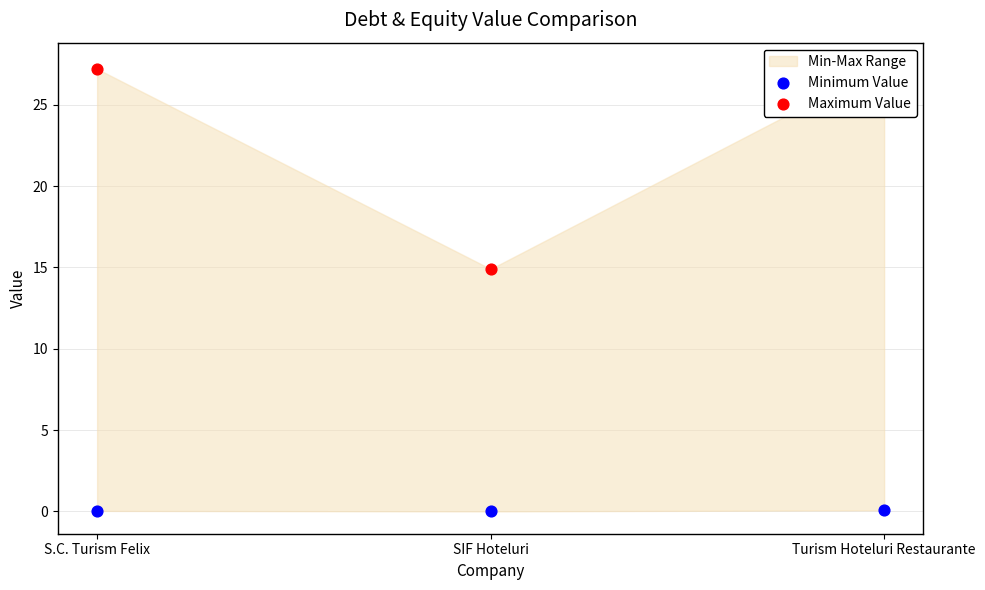

What is the total value across all series at Turism Hoteluri Restaurante?

27.5